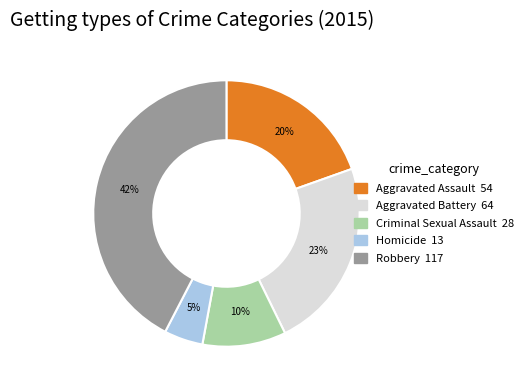

What is the largest slice in the pie chart?

Robbery